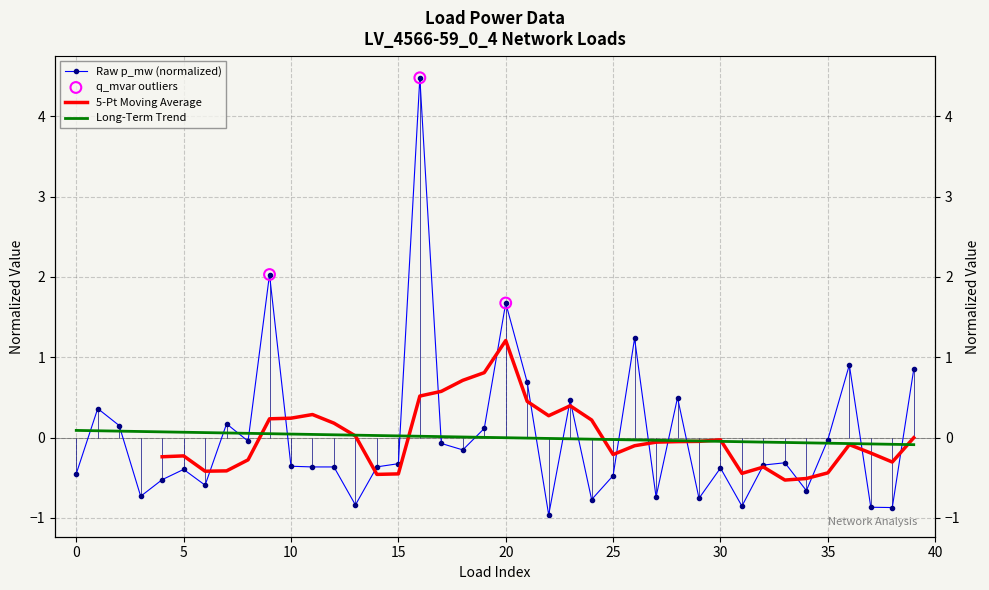

Which series has the widest spread of Y values?

p_mw